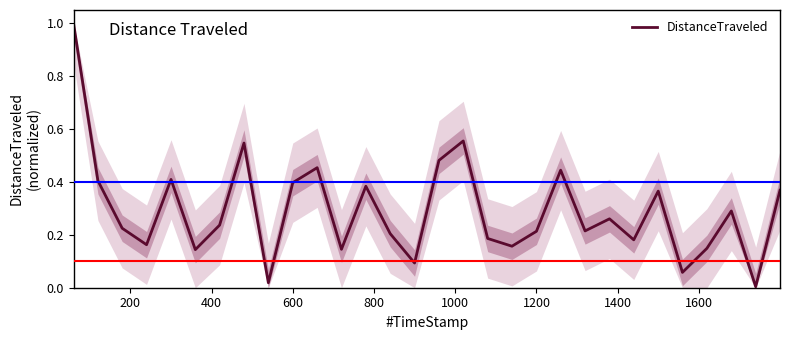

What is the greatest value displayed?

1.0